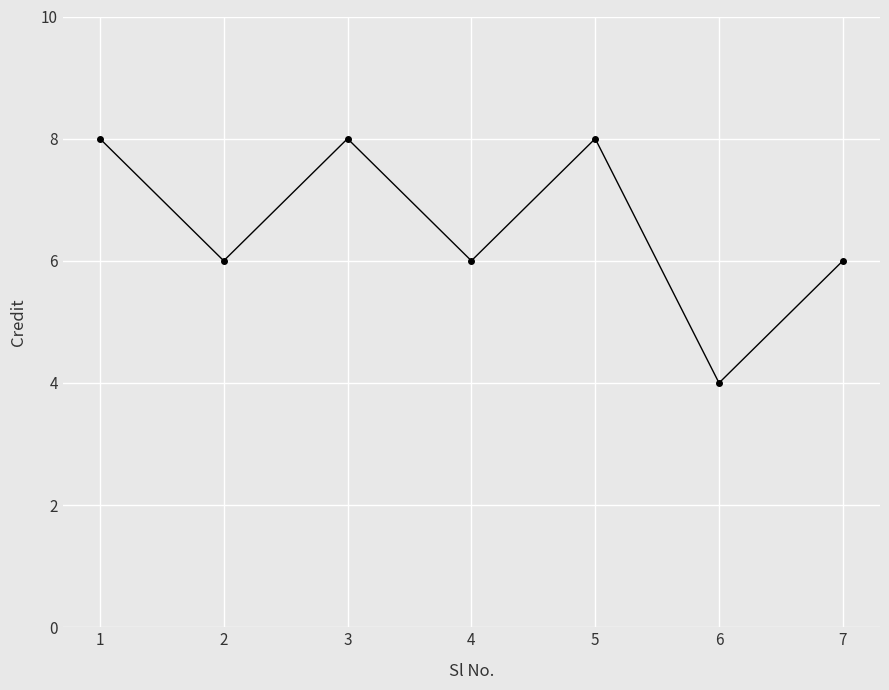

How many points are lower than both their immediate neighbors (excluding endpoints)?

3